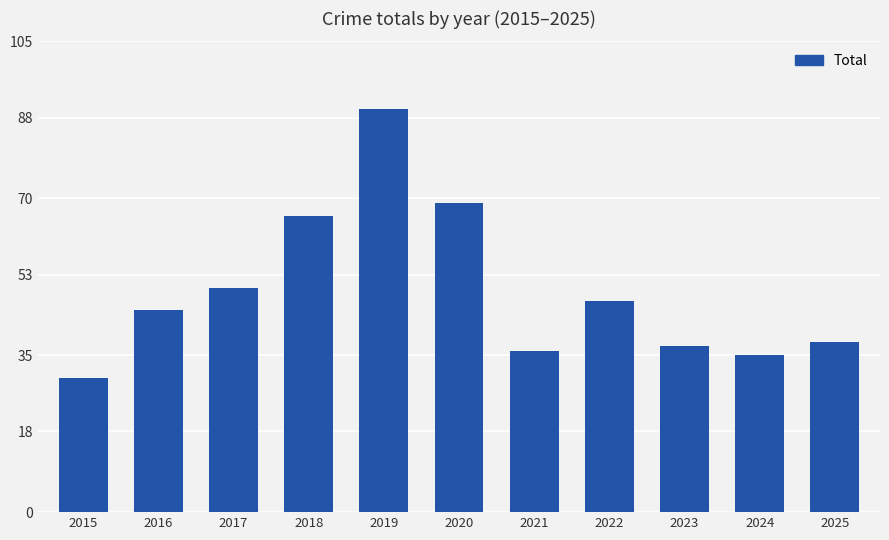

Count the number of data series in this chart.

1